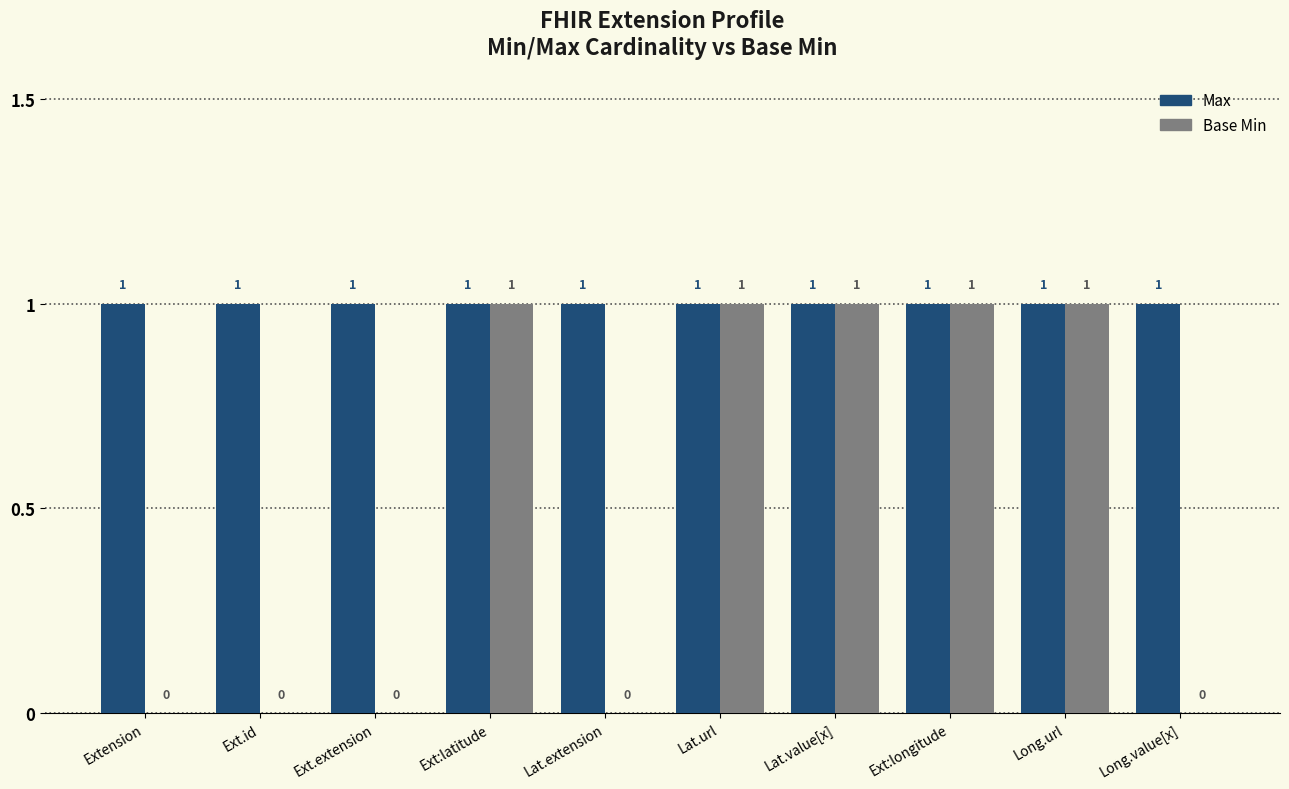

How many series are shown in this chart?

2